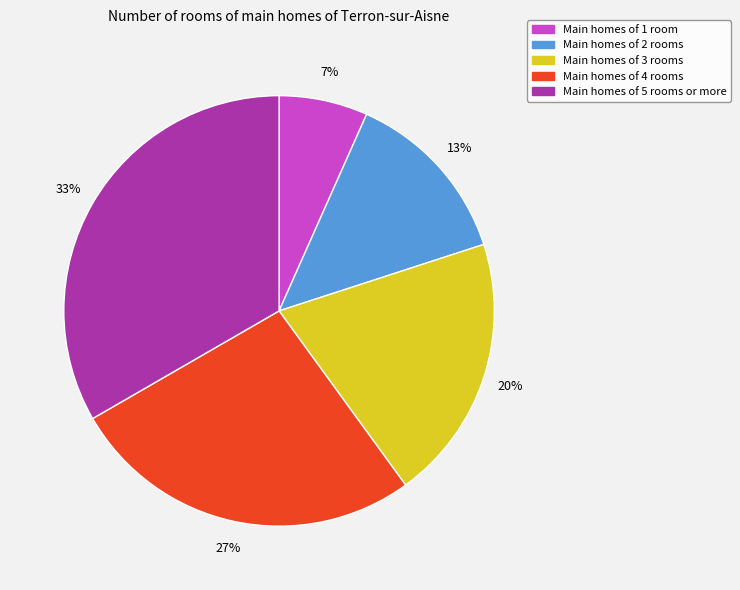

Is there a majority slice in this chart?

No